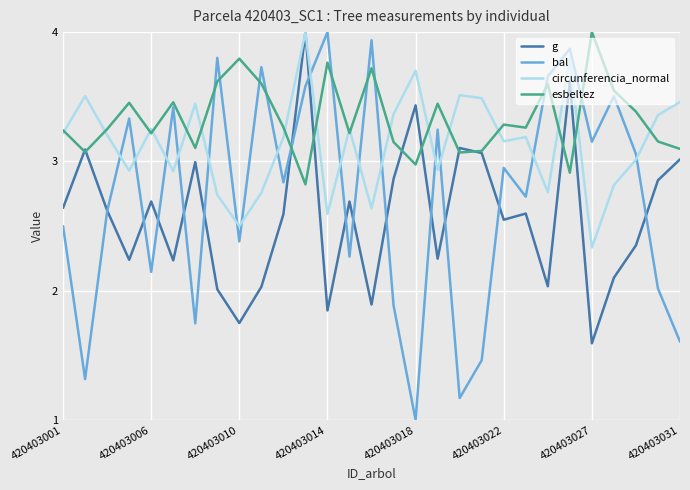

True or false: bal and esbeltez intersect in this chart.

True